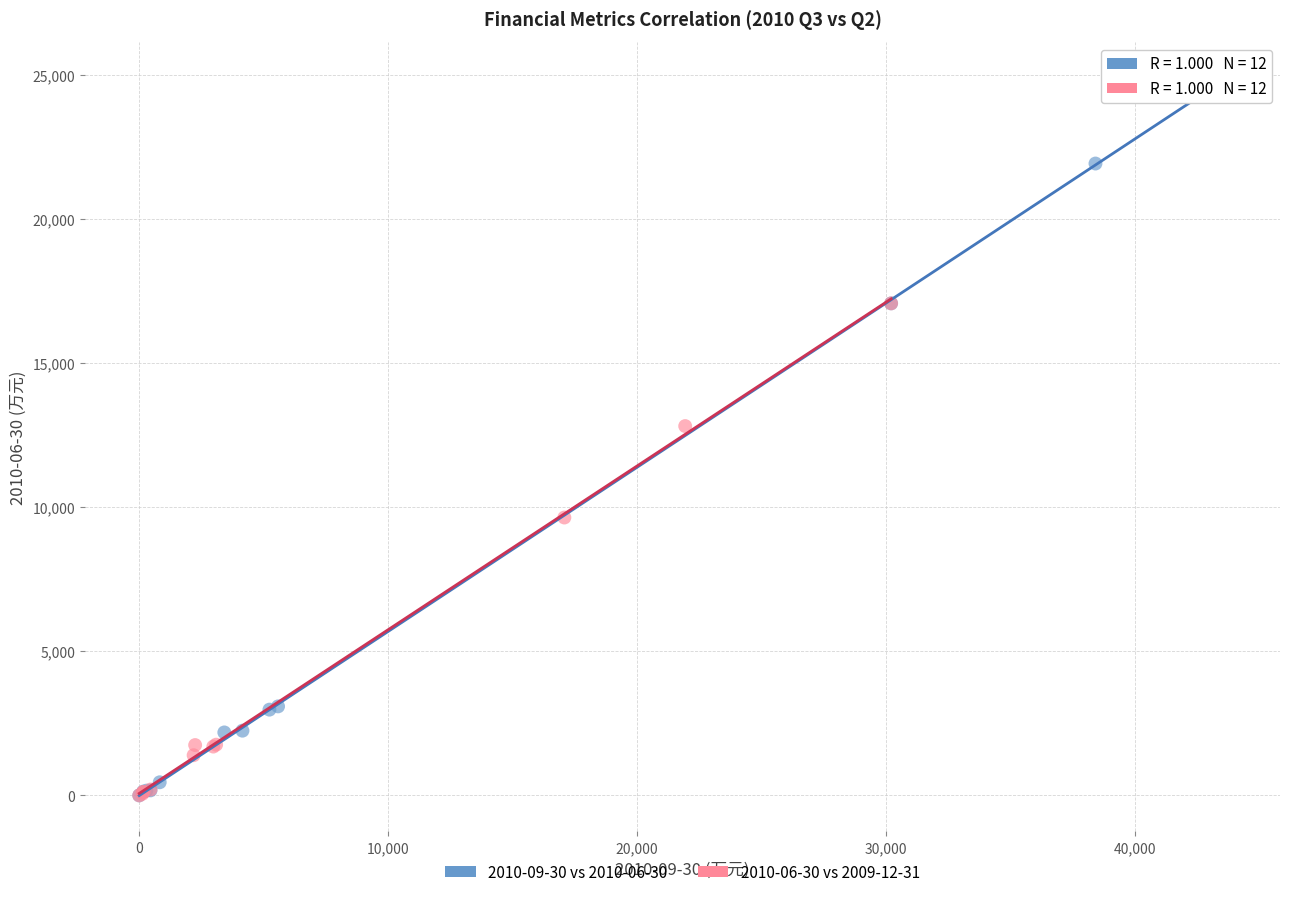

Which series has the widest spread of Y values?

2010-09-30 vs 2010-06-30